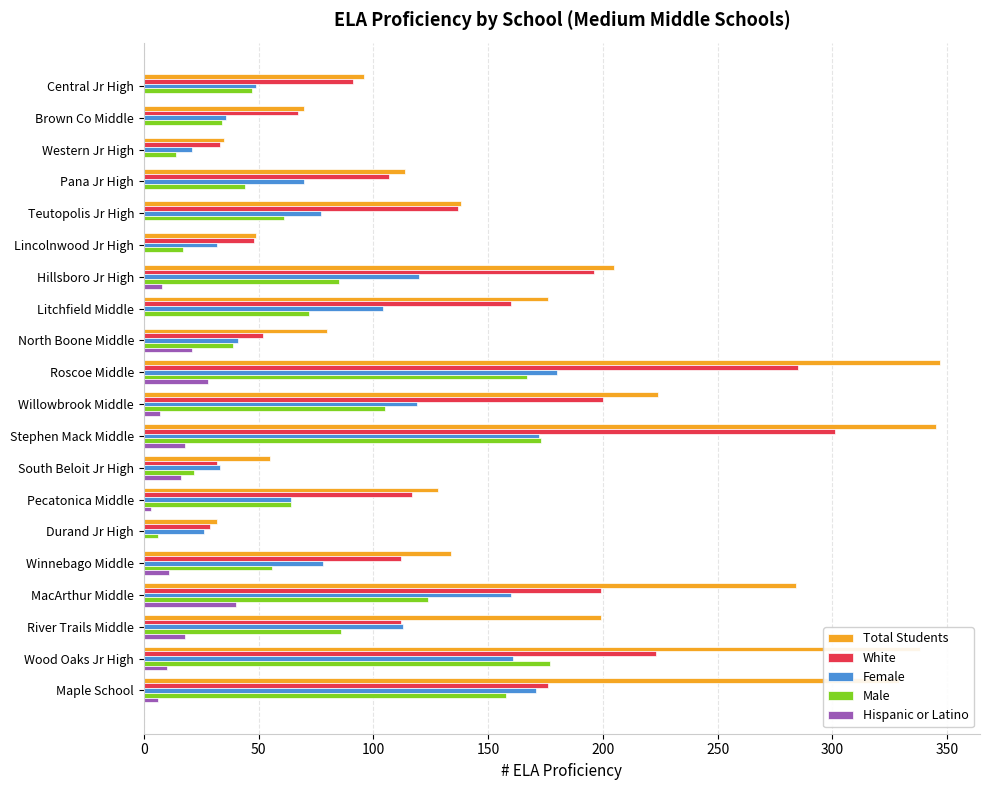

Where is Female nearest to the value 100?

Litchfield Middle